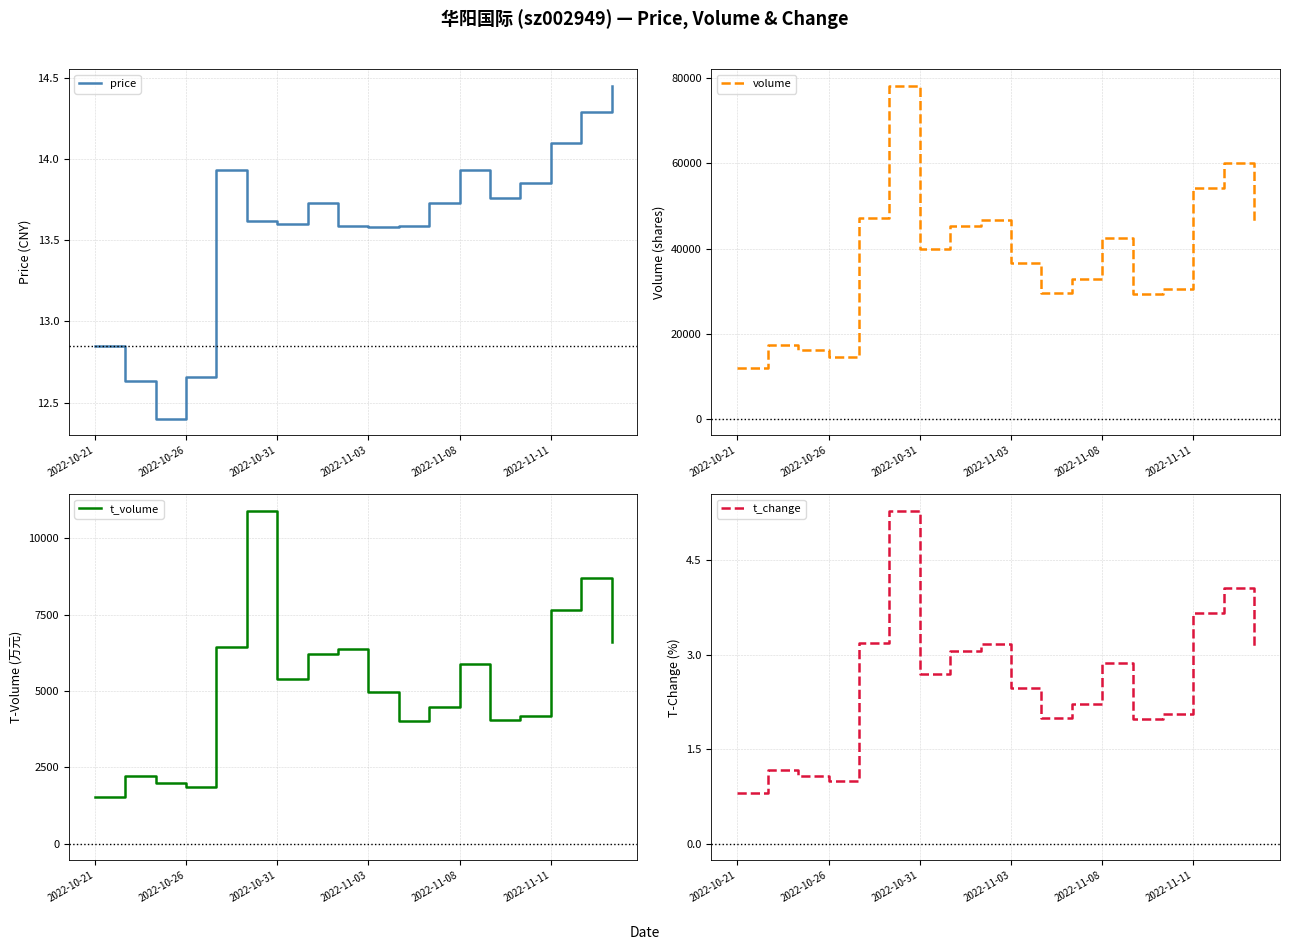

The price series shows 2.8 at 2022-10-21. True or false?

False